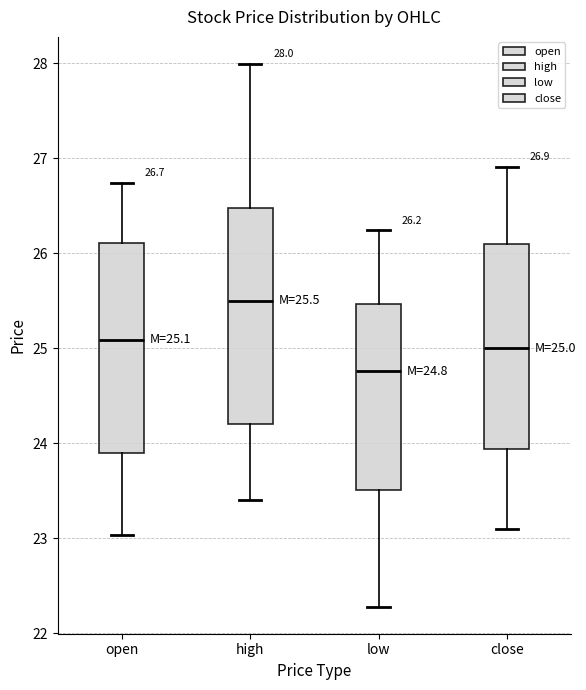

Which box has the lowest median line?

low